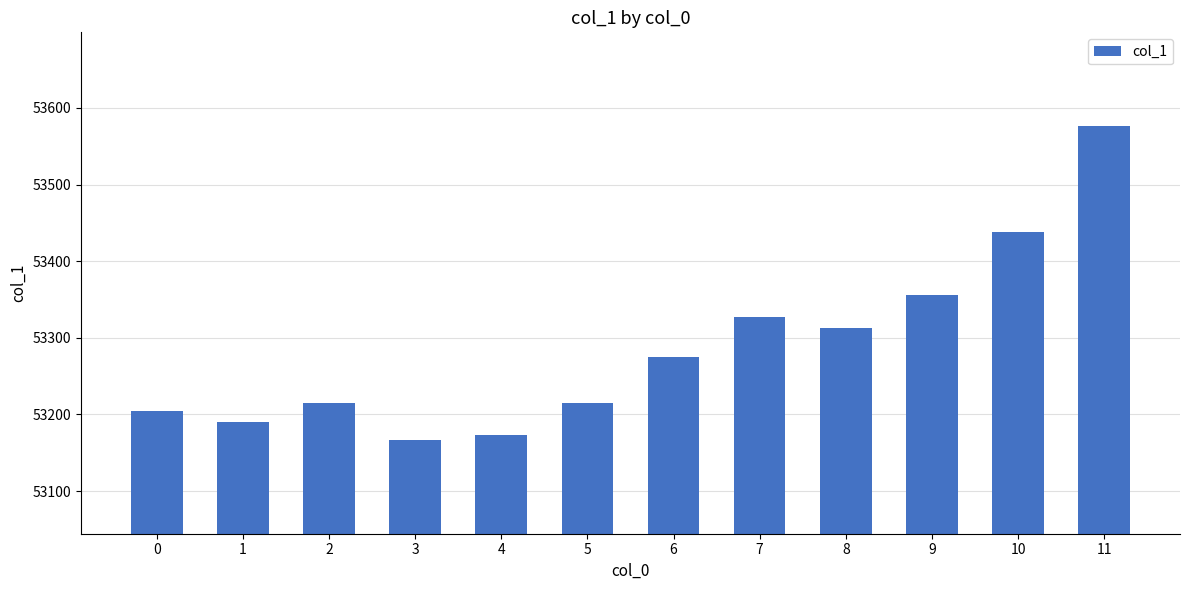

Is it true that the value at 11 is 53575.9?

True